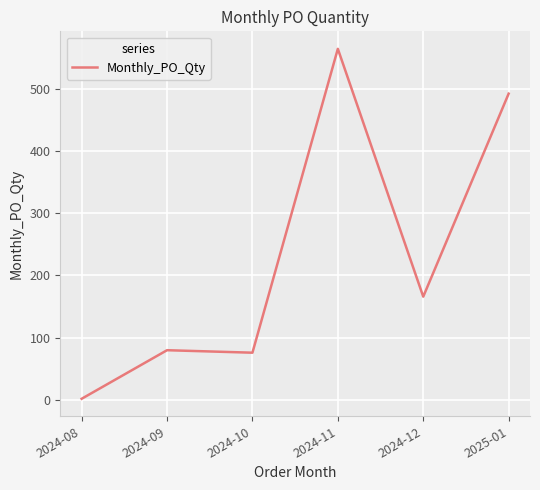

At which label is the value closest to 283?

2024-12